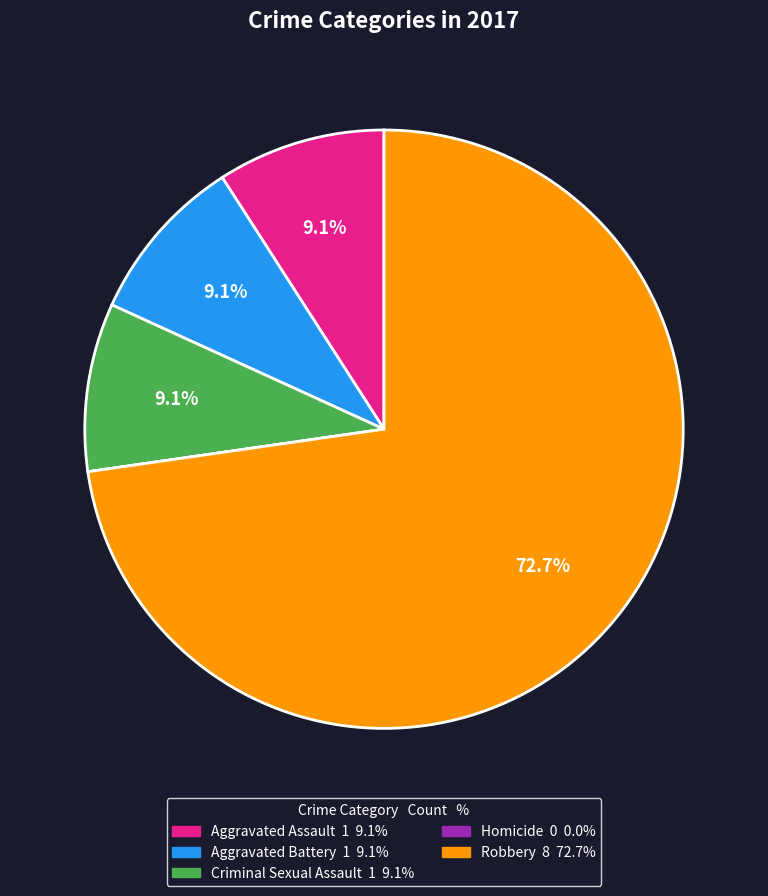

Which category has the biggest portion of the pie?

Robbery